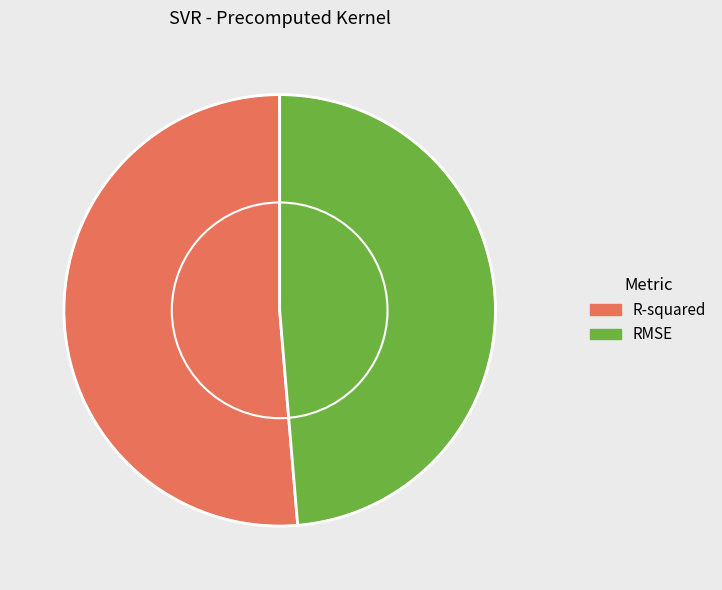

Do RMSE and R-squared together represent more than half of the pie?

Yes